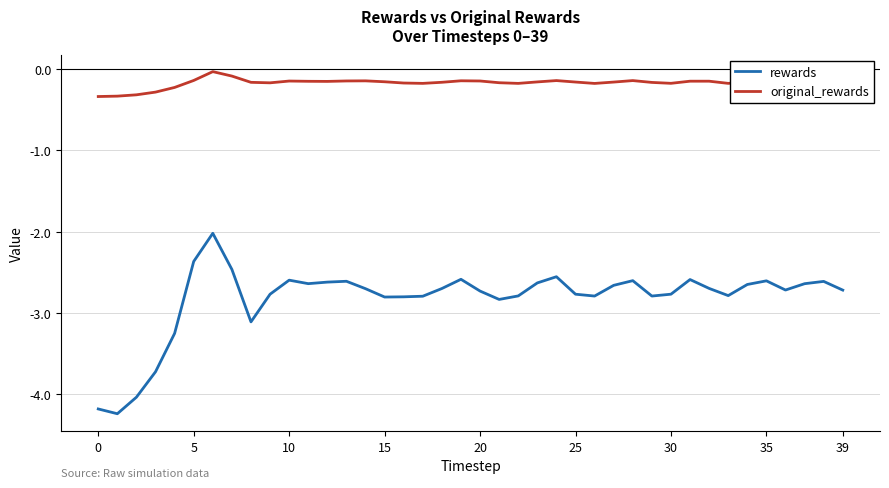

Rank the series by their average value, from highest to lowest.

original_rewards, rewards